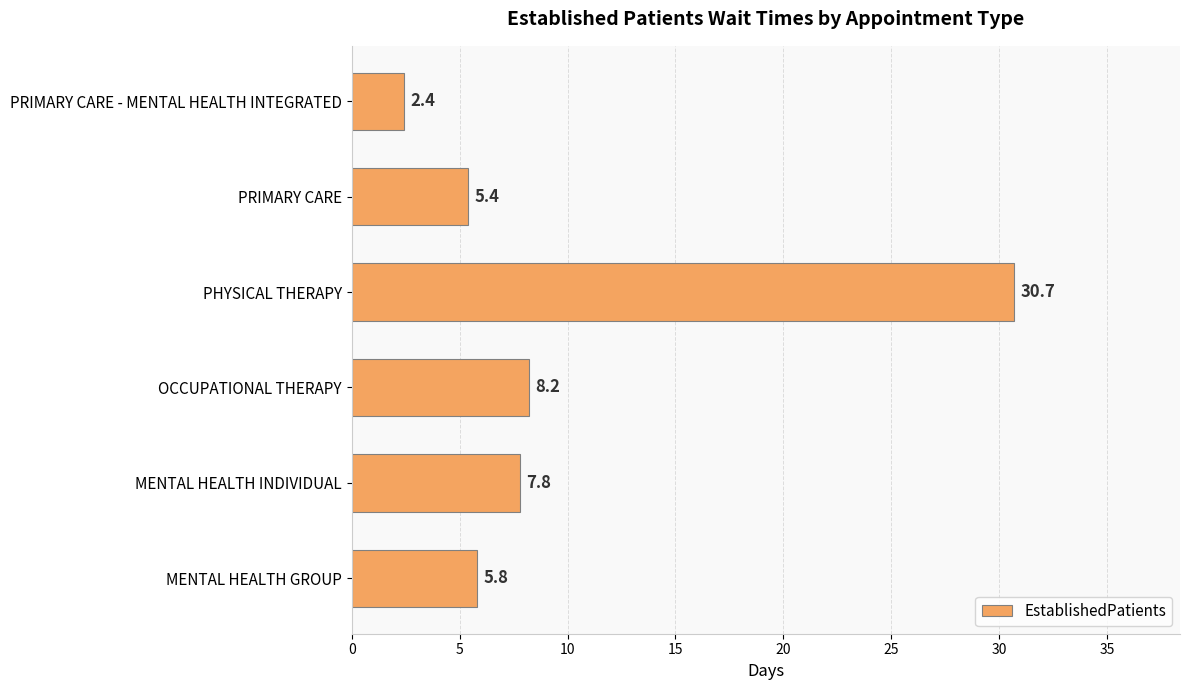

What is the approximate value at PRIMARY CARE - MENTAL HEALTH INTEGRATED?

2.4